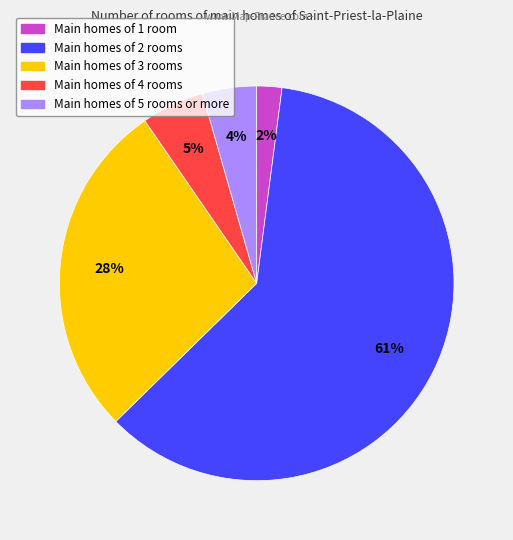

How many slices are in this pie chart?

5